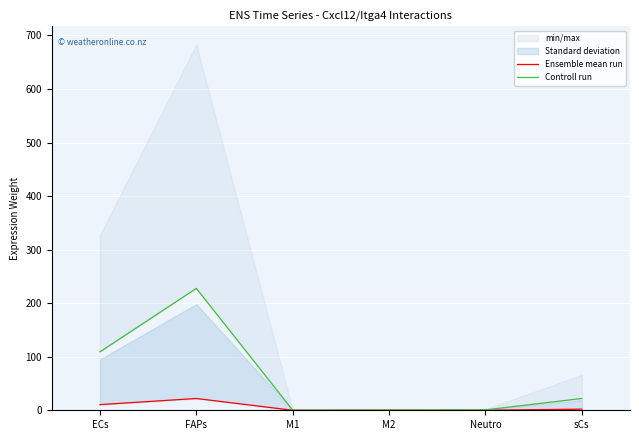

List the labels in order of Ensemble mean run value, smallest first.

M1, M2, Neutro, sCs, ECs, FAPs